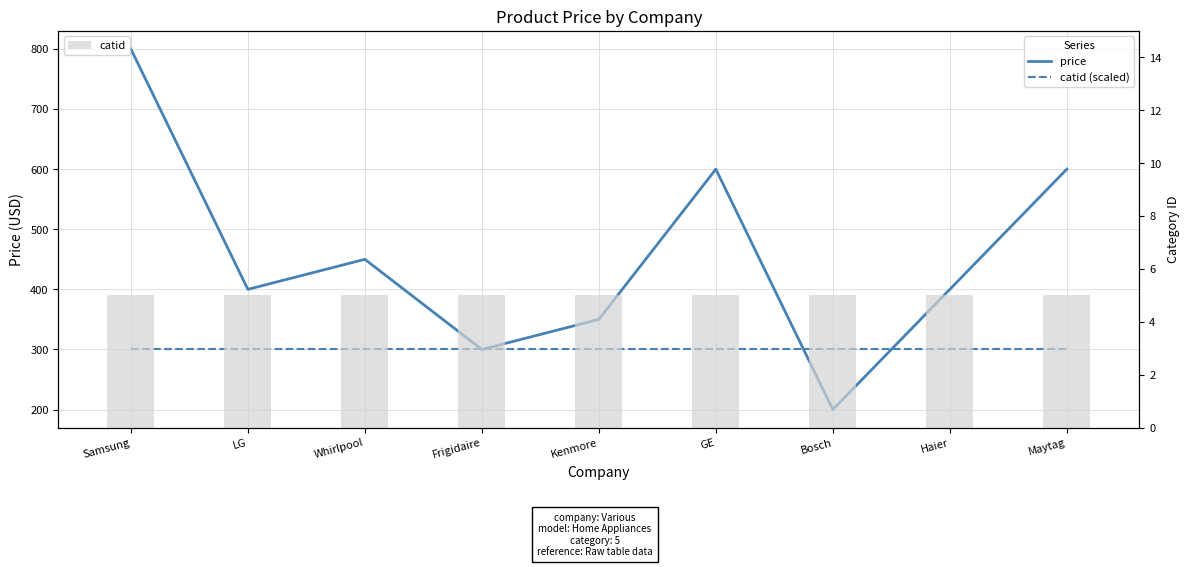

Reading left to right, transcribe all the data shown in this chart.

price: Samsung=800	LG=400	Whirlpool=450	Frigidaire=300	Kenmore=350	GE=600	Bosch=200	Haier=400	Maytag=600
catid (scaled): Samsung=300	LG=300	Whirlpool=300	Frigidaire=300	Kenmore=300	GE=300	Bosch=300	Haier=300	Maytag=300
catid: Samsung=5	LG=5	Whirlpool=5	Frigidaire=5	Kenmore=5	GE=5	Bosch=5	Haier=5	Maytag=5